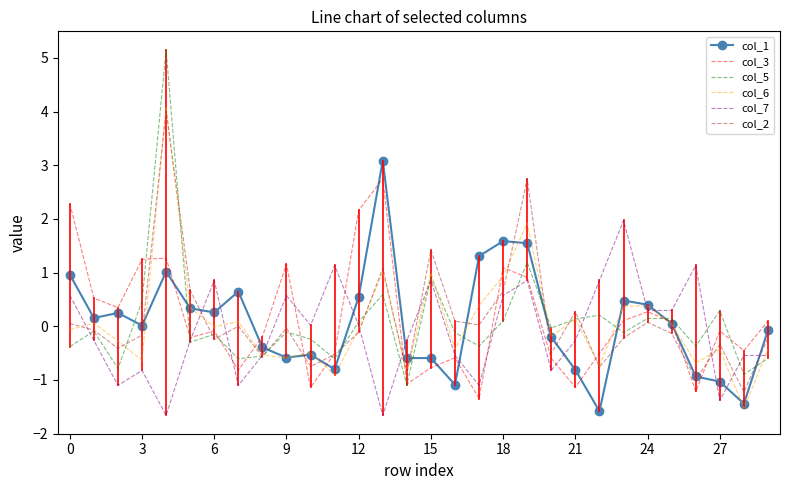

What is the average value of the col_5 series?

0.1